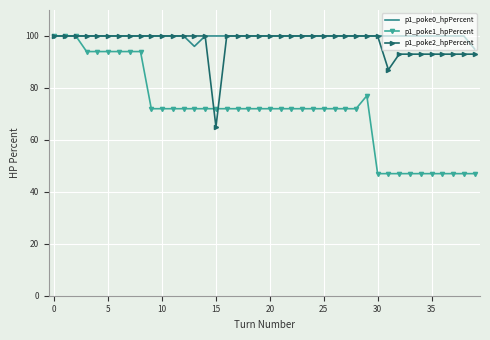

What is the lowest value of the p1_poke1_hpPercent series?

47